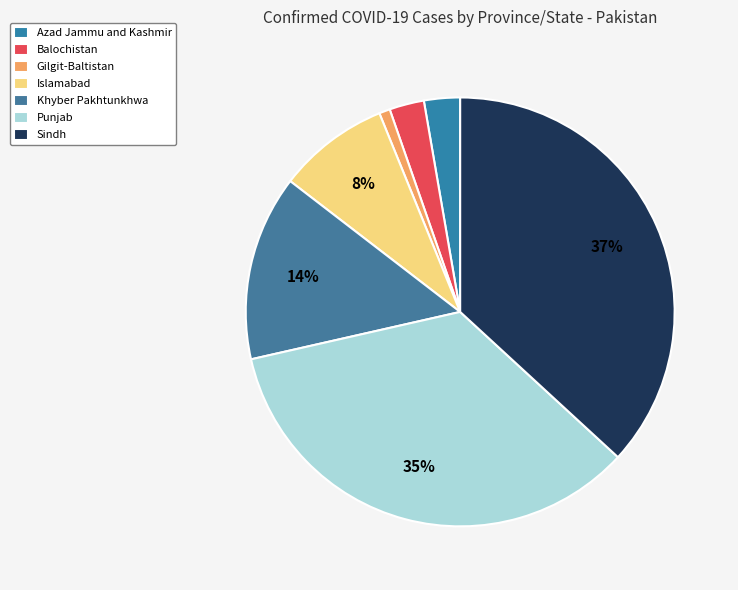

Is it true that Balochistan is 3% of the pie?

True